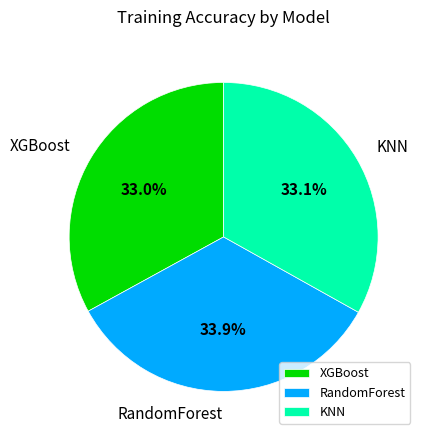

Does any single category account for the majority?

No